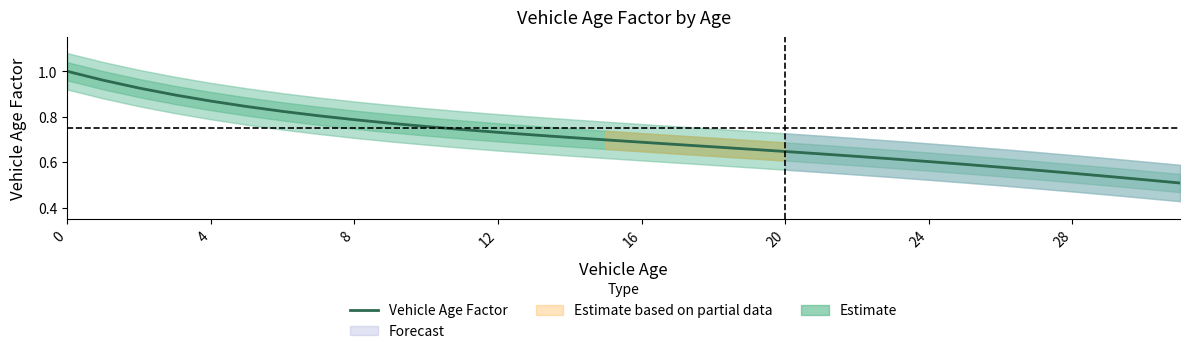

Reading left to right, what are all the values shown in this chart?

1.0	1.0	0.9	0.9	0.9	0.8	0.8	0.8	0.8	0.8	0.8	0.7	0.7	0.7	0.7	0.7	0.7	0.7	0.7	0.7	0.6	0.6	0.6	0.6	0.6	0.6	0.6	0.6	0.6	0.5	0.5	0.5